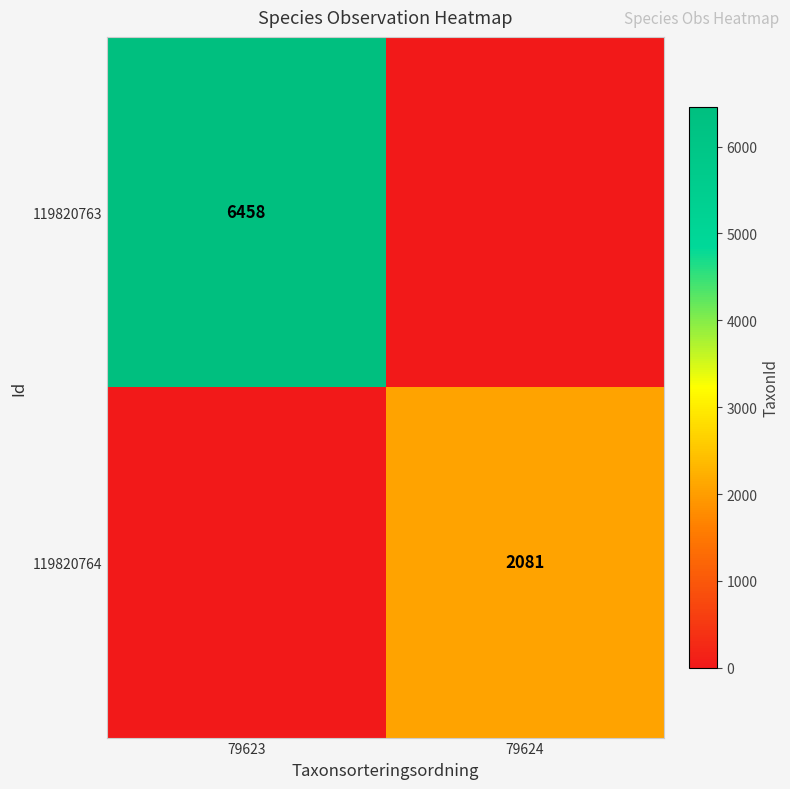

Is the value of 119820763 at 79623 greater than the value of 119820764 at 79624?

Yes